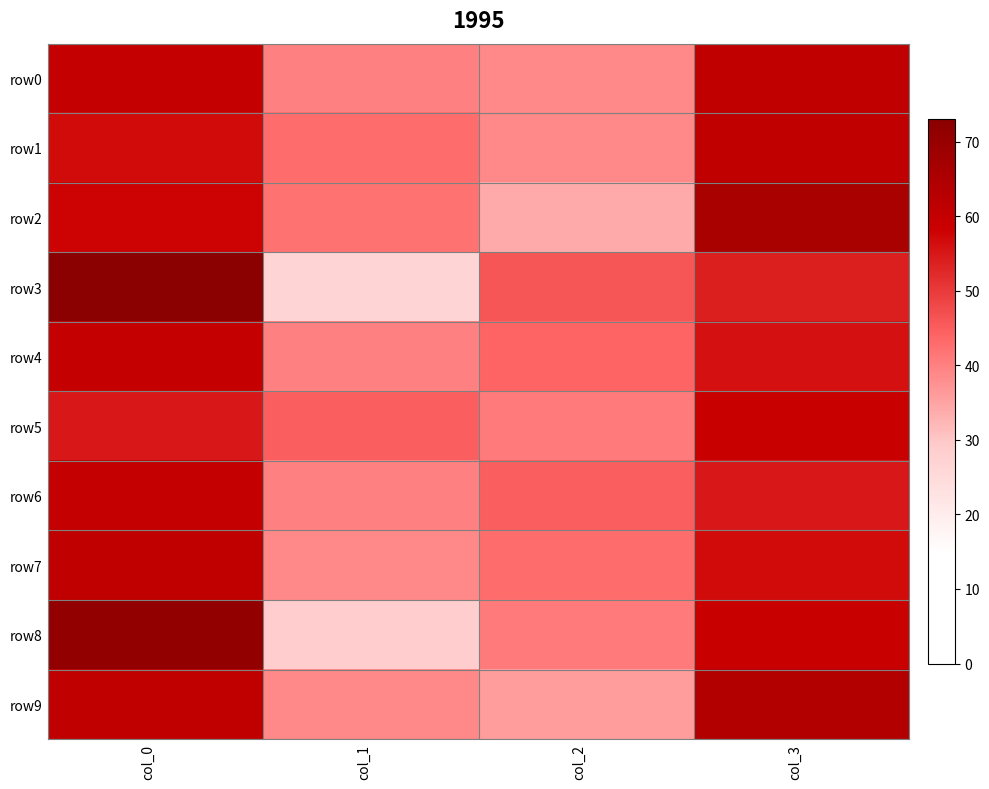

Rank the series at col_0 from highest to lowest value.

row3, row8, row7, row9, row0, row4, row6, row2, row1, row5